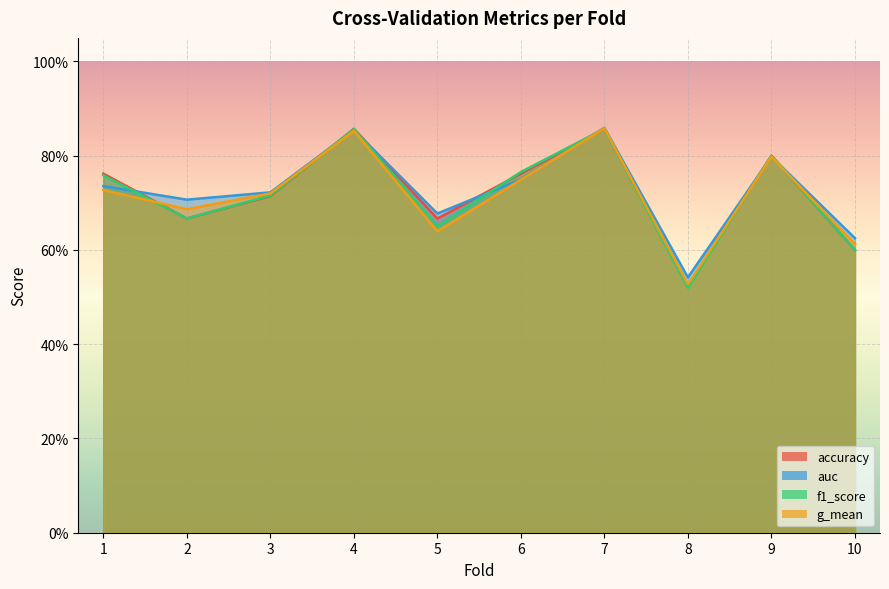

The auc series shows 1.3 at 9. True or false?

False